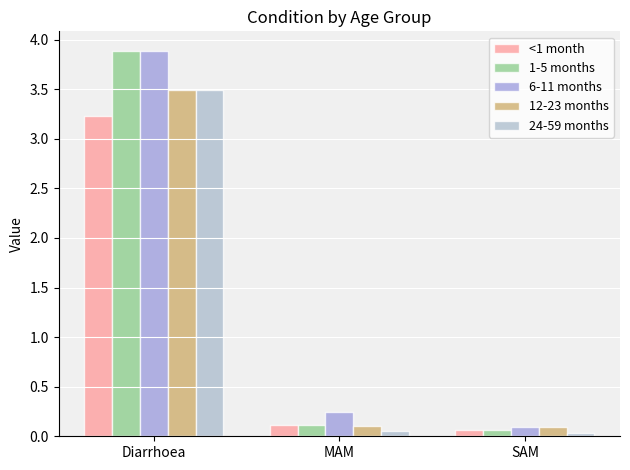

Which category has the lowest value in the 1-5 months series?

SAM